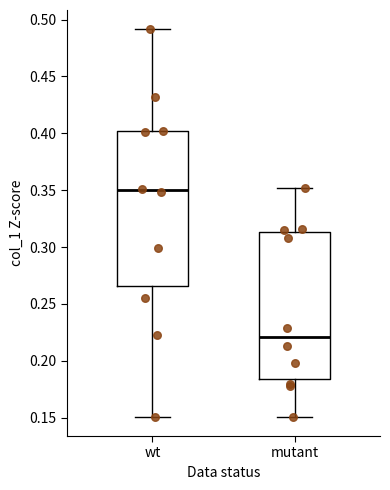

Which box has the highest median line?

wt